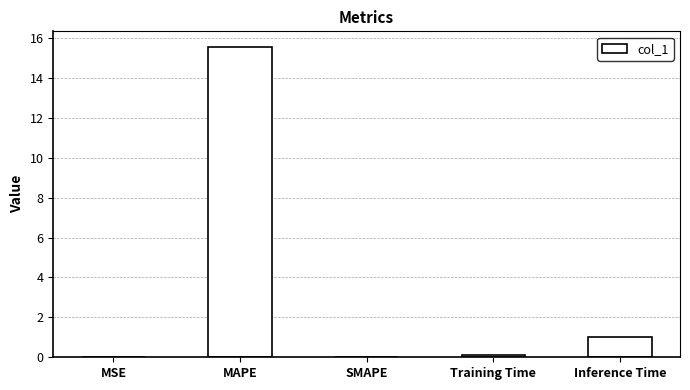

The value at SMAPE is -9.1. True or false?

False